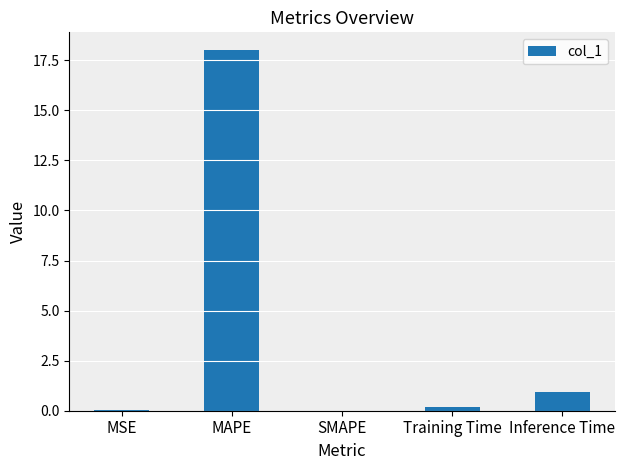

Between MSE and Training Time, which is larger?

Training Time